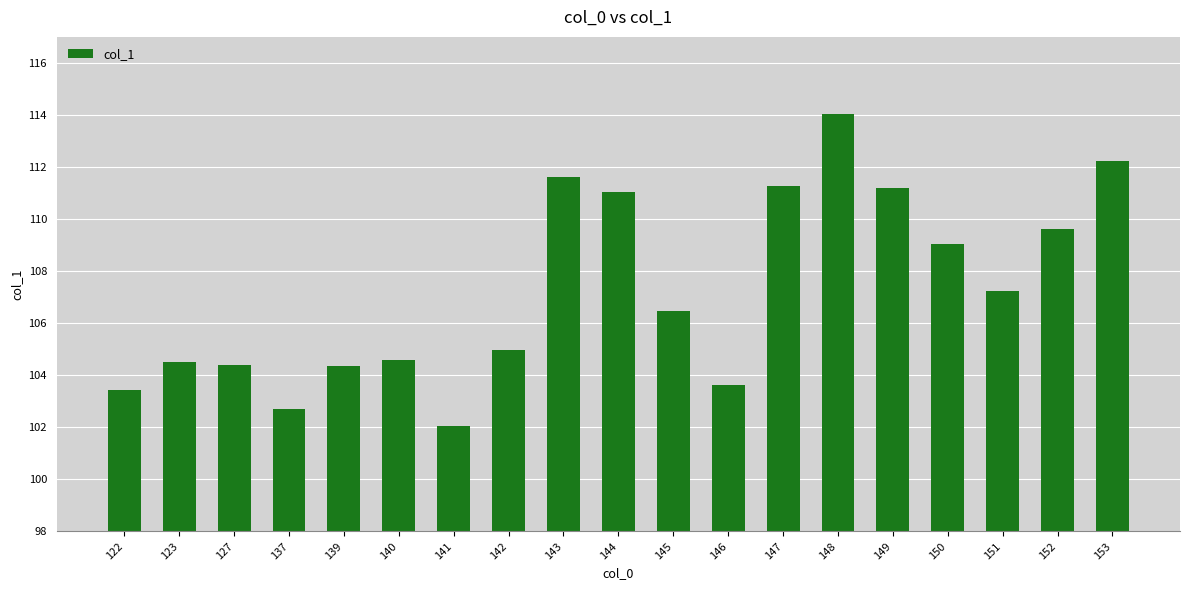

What is the difference between the second highest and minimum values?

10.2